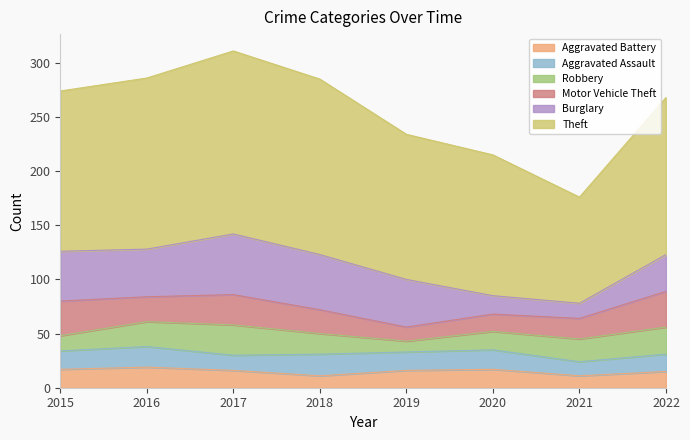

Which category has the highest value across all series?

2017